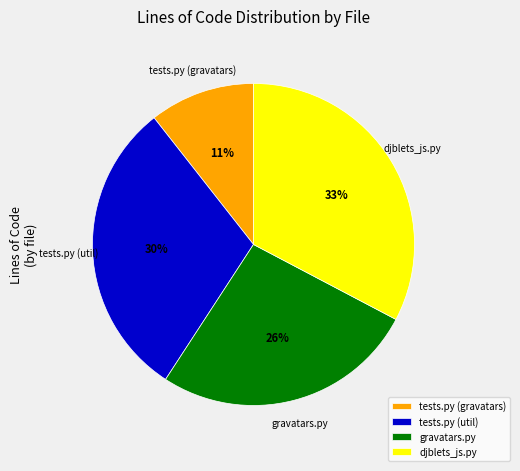

True or false: gravatars.py accounts for 26% of the total.

True